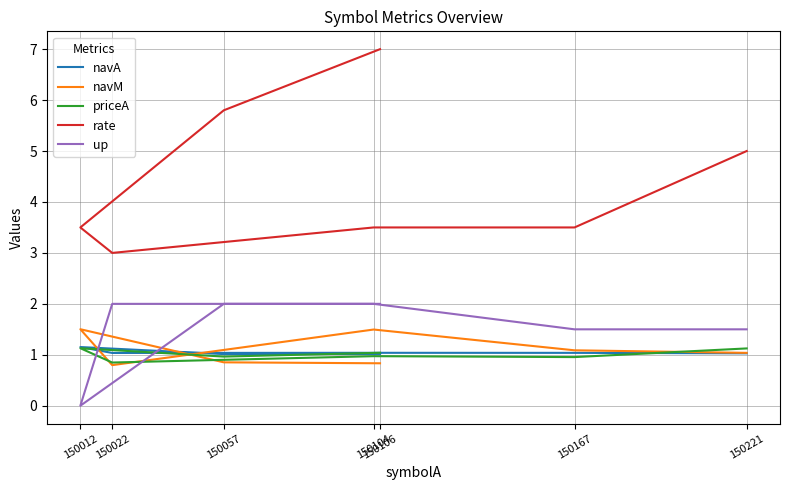

Read the rate value at 150057.

5.8